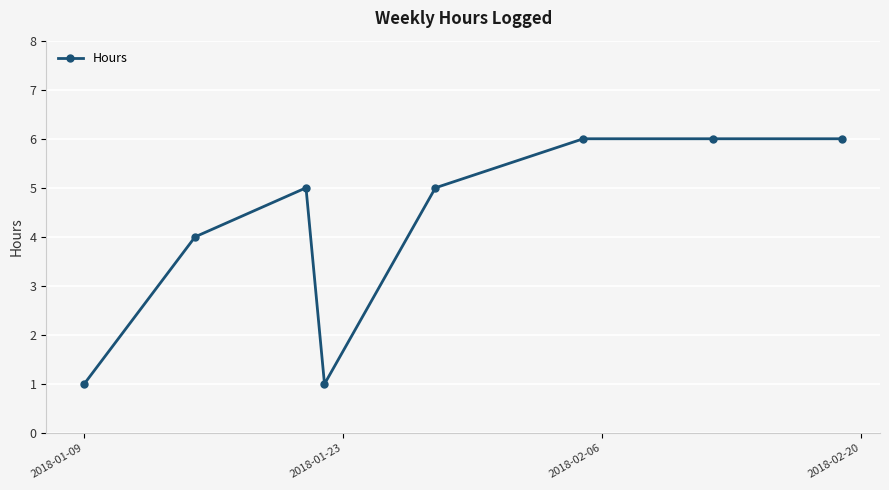

True or false: the data has more than 0 interior local peaks.

True